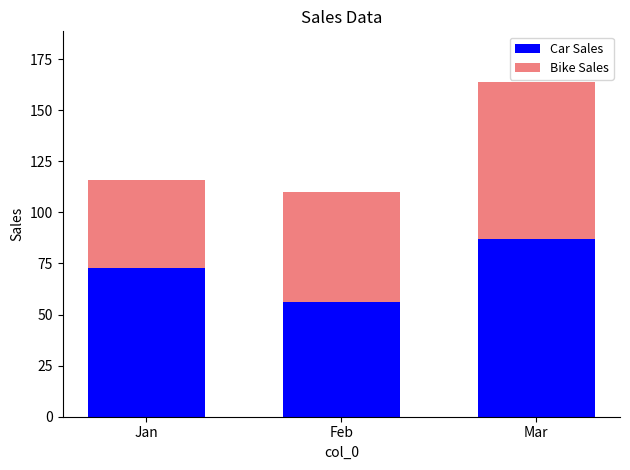

At which category is the sum across all series the highest?

Mar